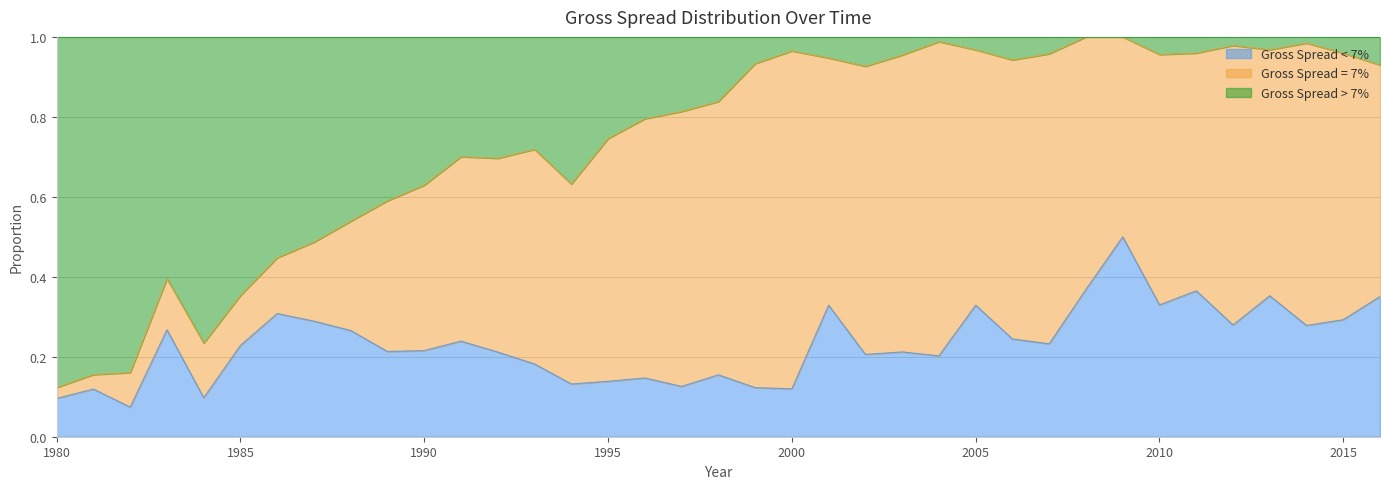

What are all the series names shown in the legend?

Gross Spread < 7%, Gross Spread = 7%, Gross Spread > 7%